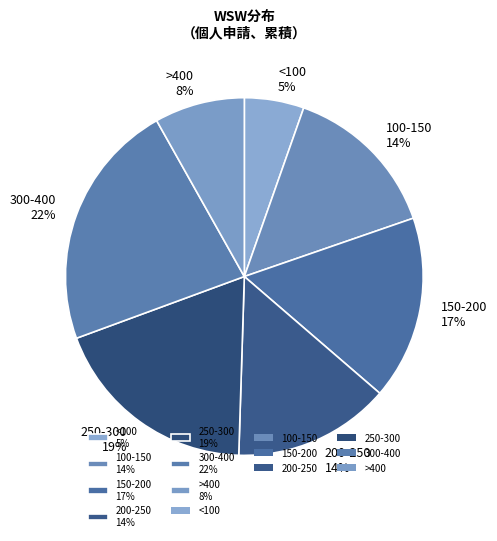

Is there any slice that represents more than half of the pie?

No